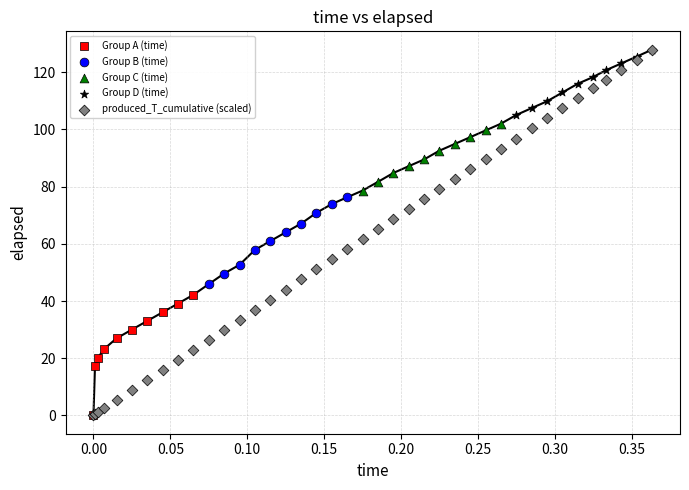

Which series has the widest spread of Y values?

produced_T_cumulative (scaled)